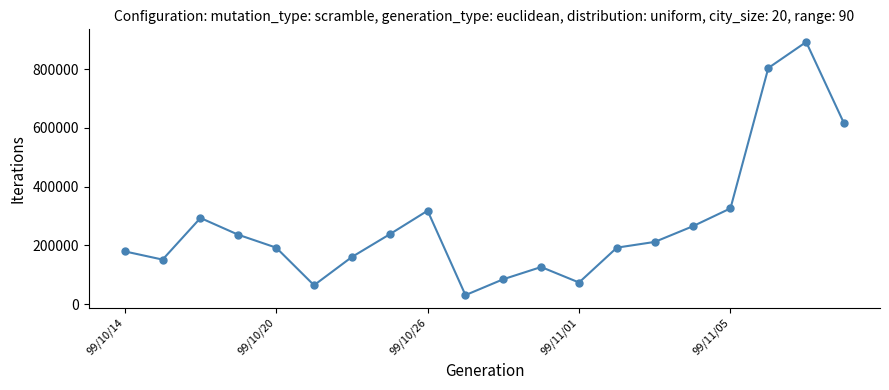

True or false: the data has more than 2 interior local peaks.

True